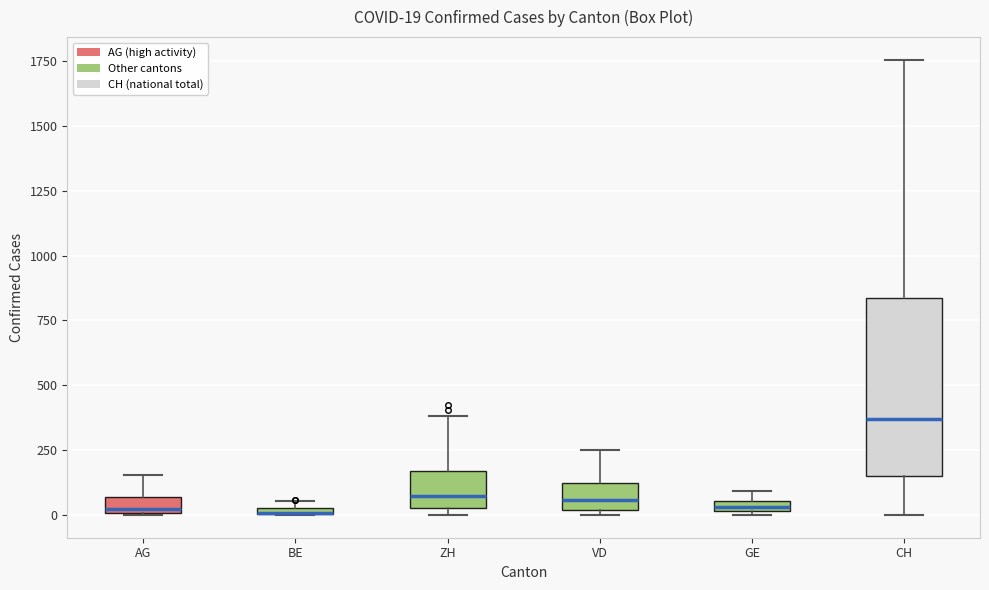

Comparing the boxes themselves (not the whiskers), which one is the tallest?

CH